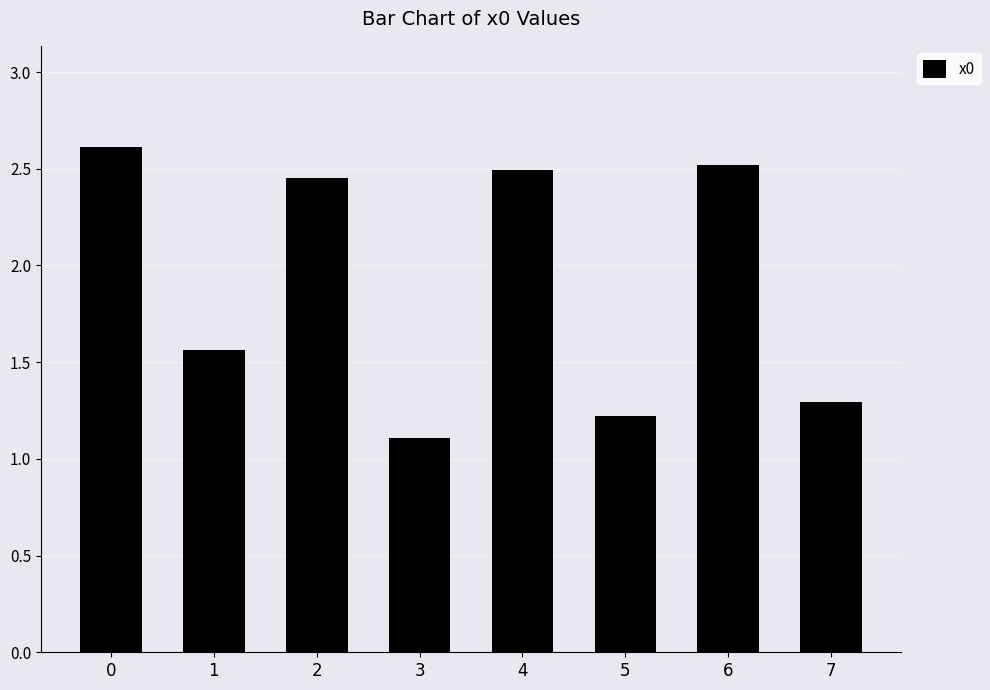

What is the average value?

1.9